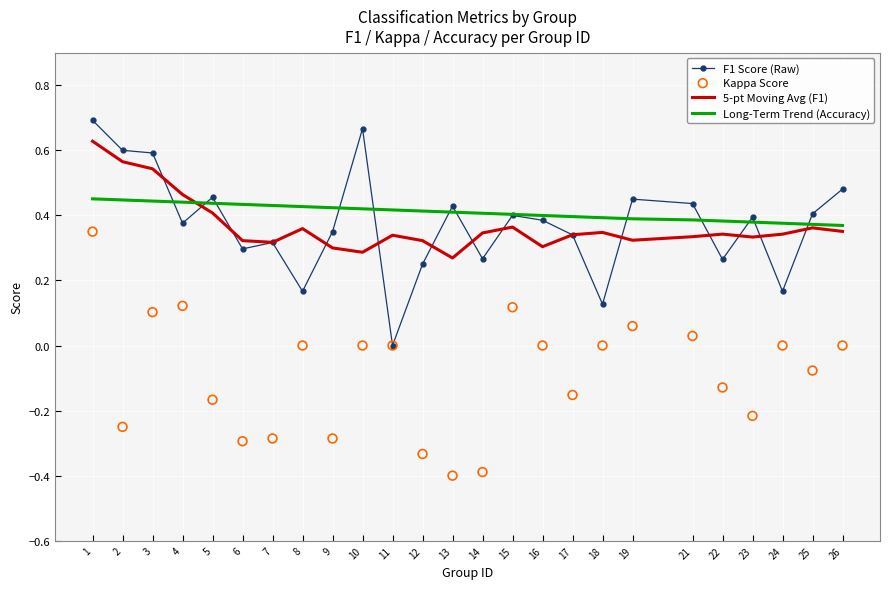

Which series contains the highest Y value?

F1 Score (Raw)